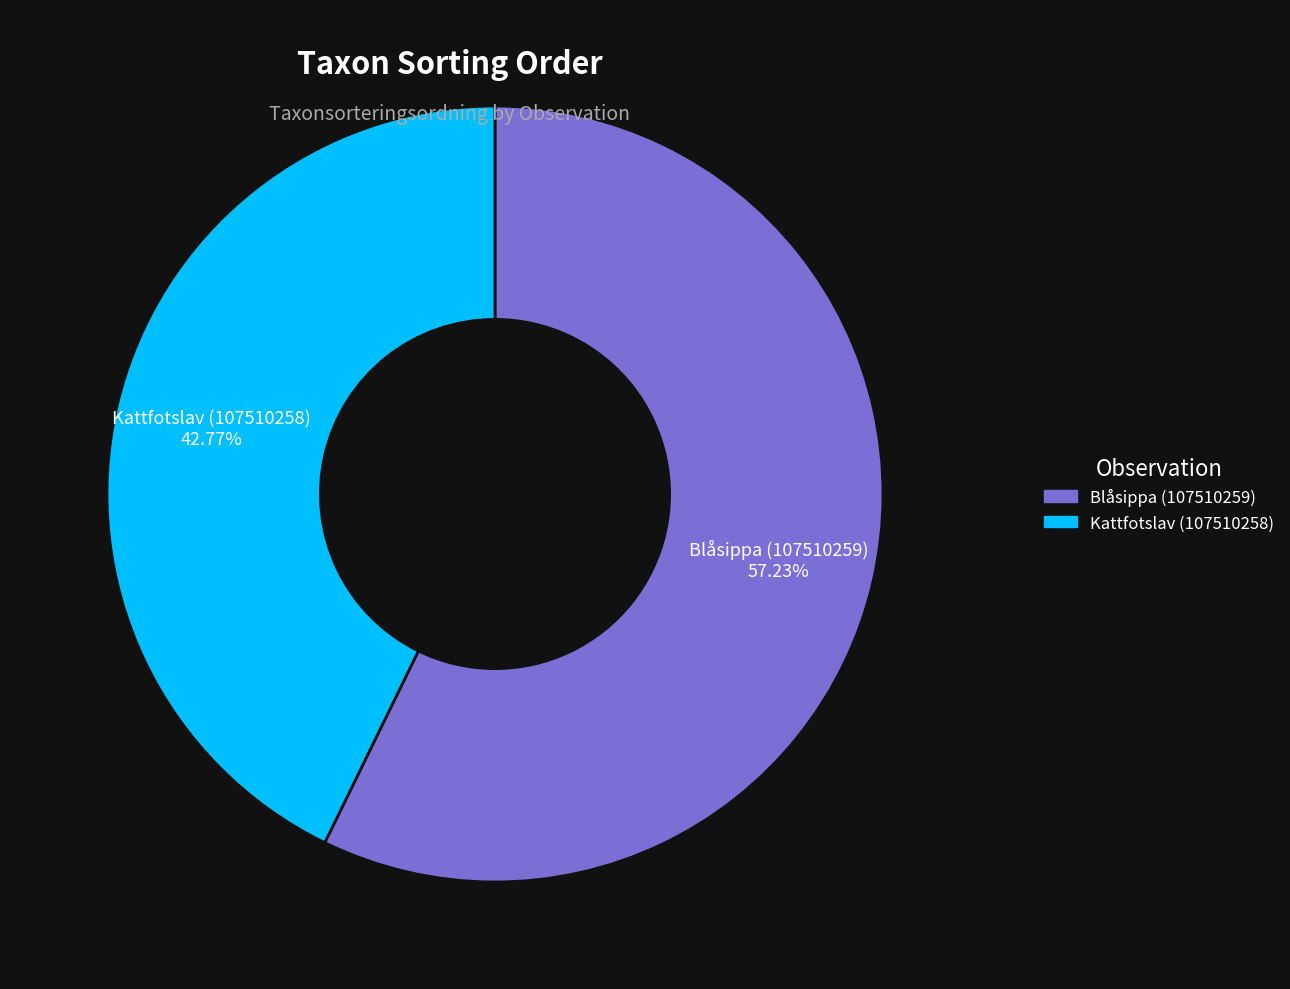

How many slices are in this pie chart?

2